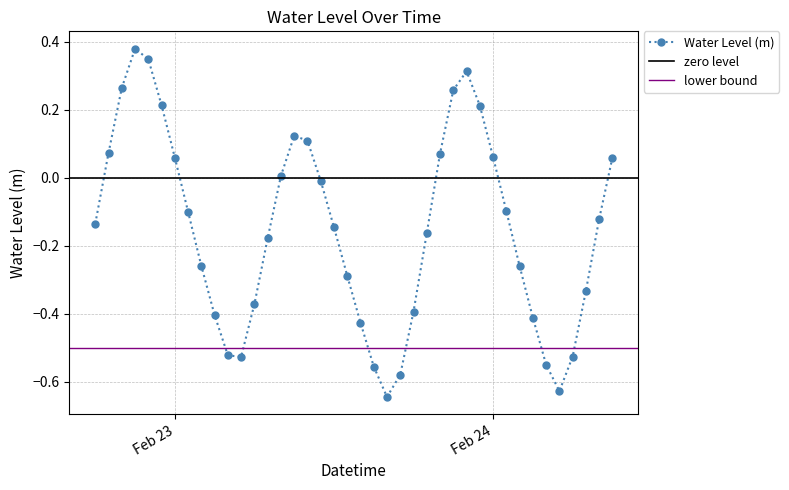

Which has a higher value, 2024-02-24 05:00:00 or 2024-02-23 01:00:00?

2024-02-23 01:00:00